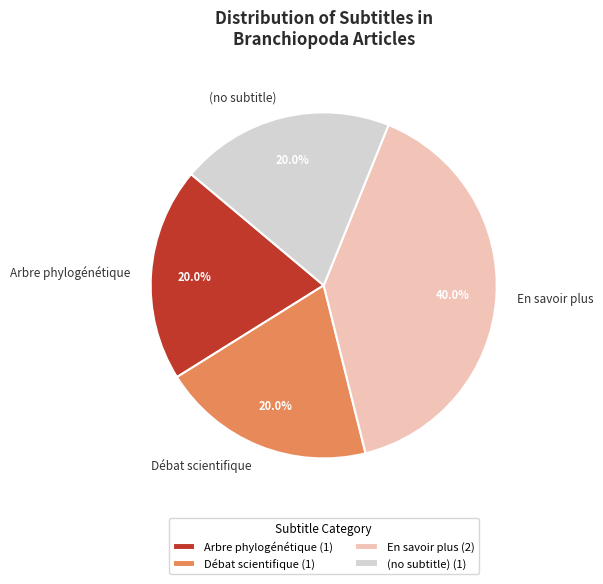

Is there any slice that represents more than half of the pie?

No